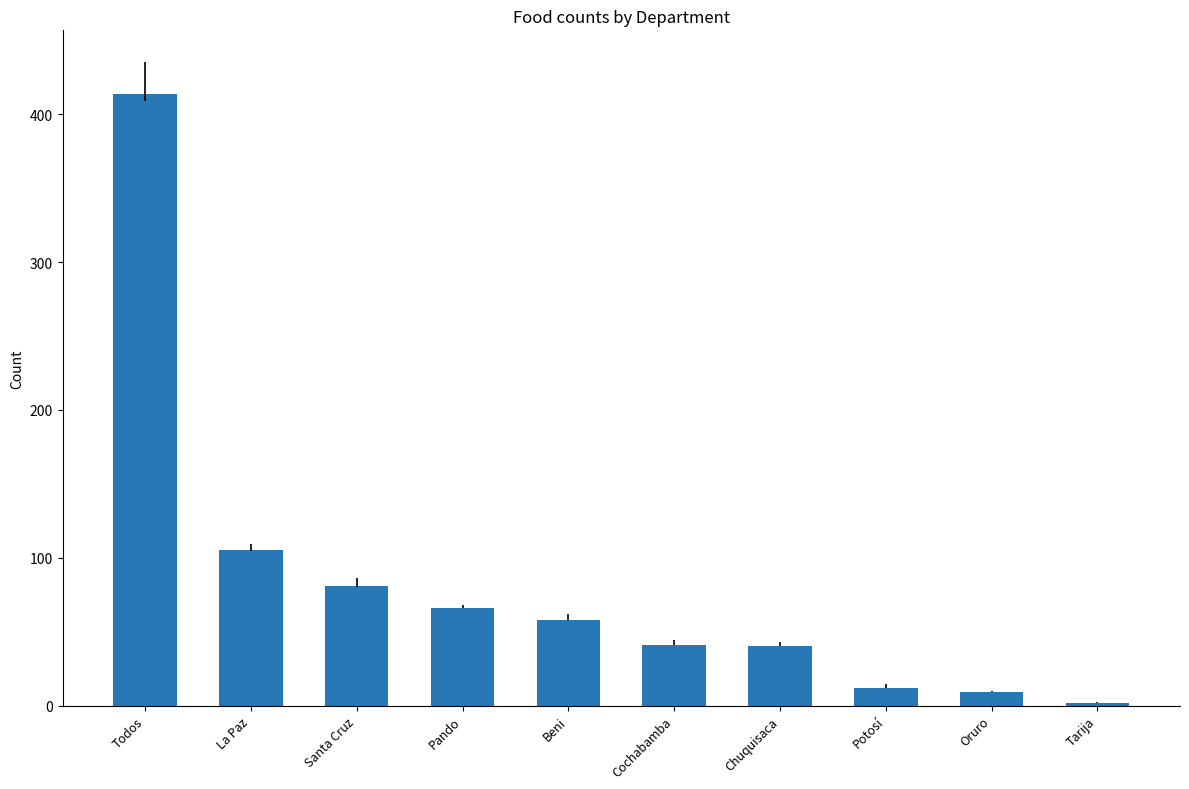

What is the difference between the values at Tarija and Santa Cruz?

79